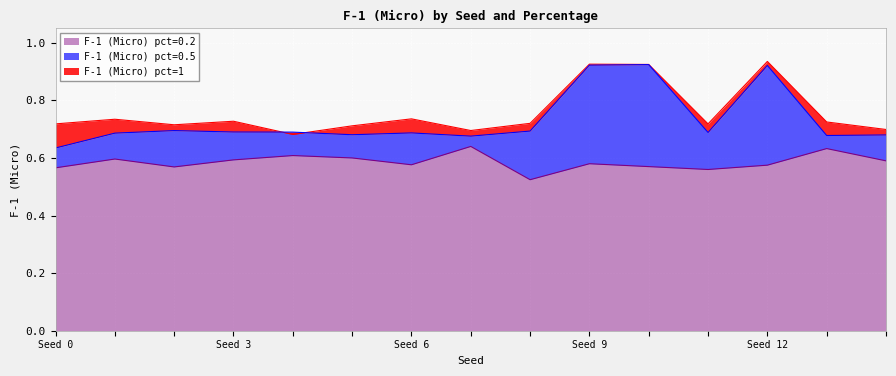

Count the number of data series in this chart.

3